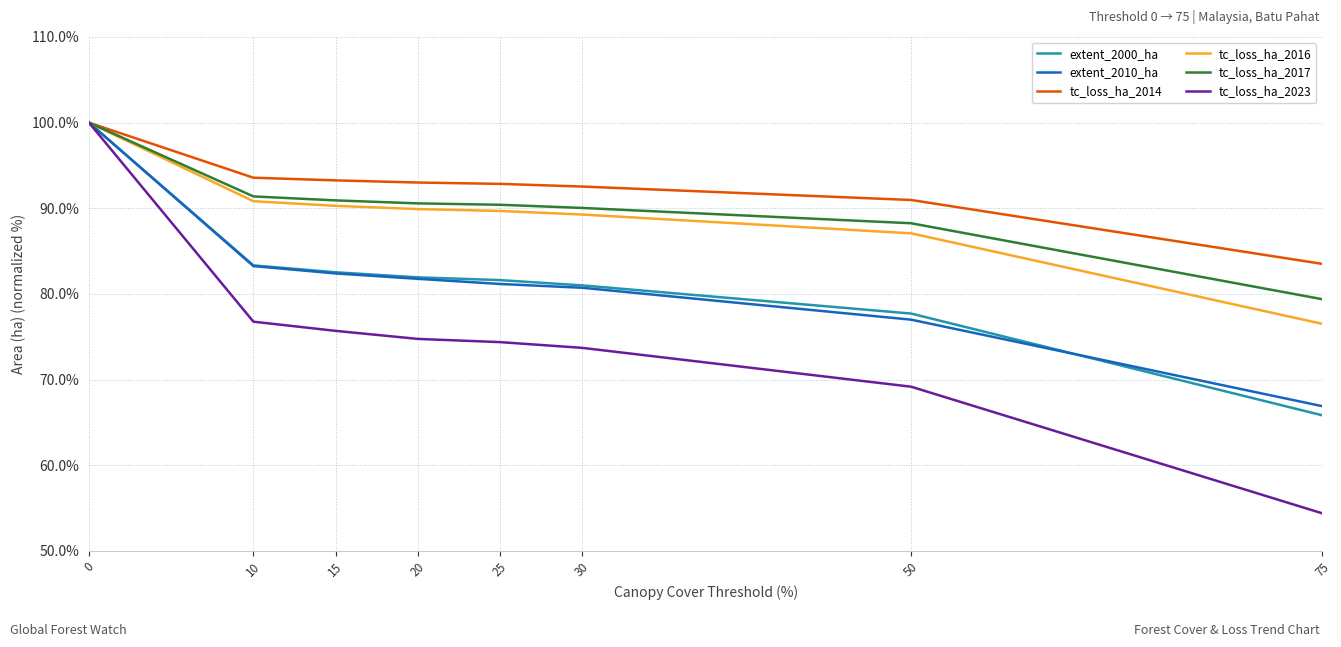

How many lines are shown in the chart?

6